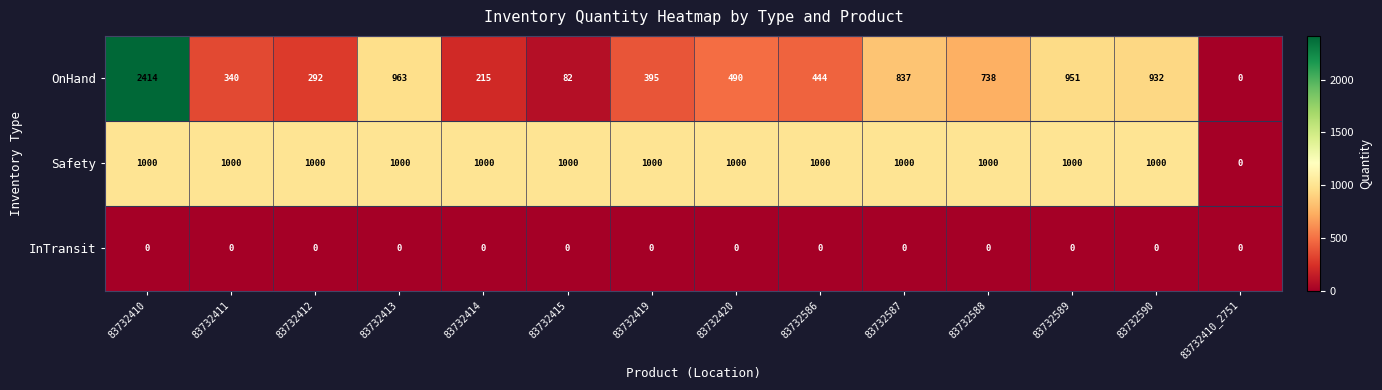

Where does the OnHand series first go above 490?

83732410